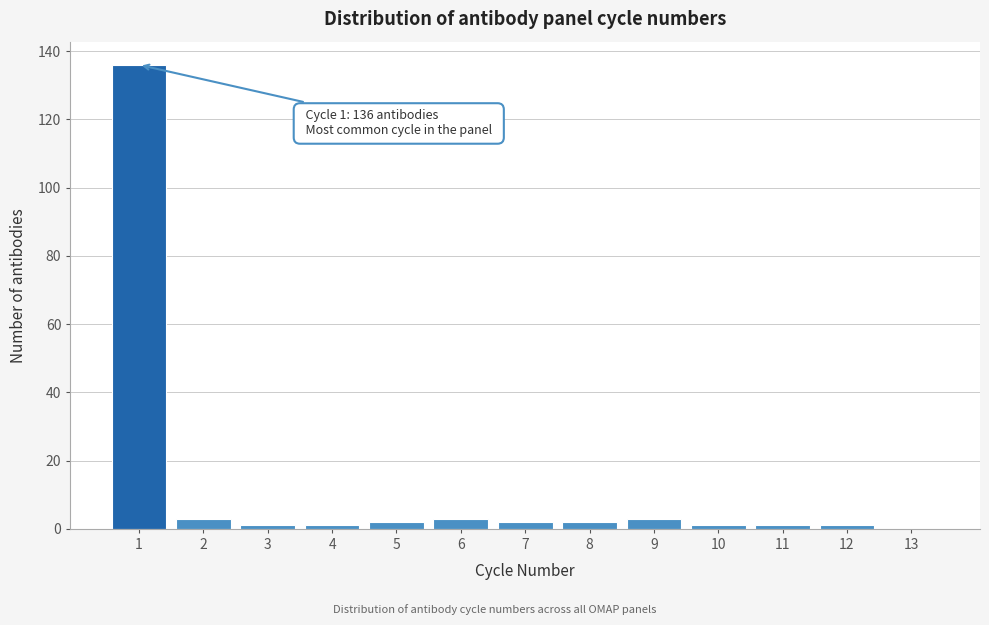

Reading right to left, what are all the values shown in this chart?

13=0	12=1	11=1	10=1	9=3	8=2	7=2	6=3	5=2	4=1	3=1	2=3	1=136